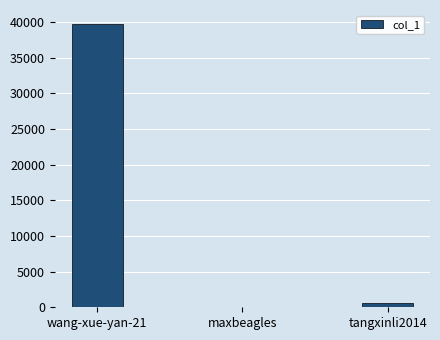

What is the approximate value at tangxinli2014, to the nearest 100?

600